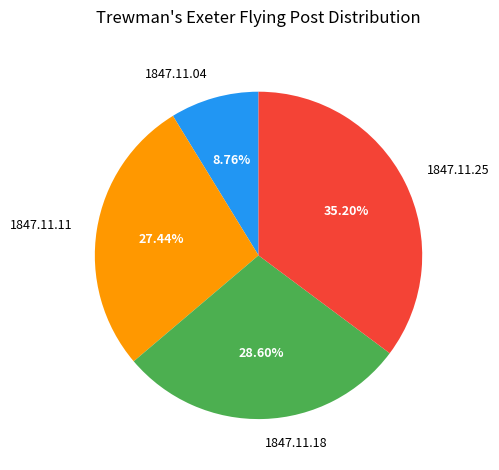

Which category has the biggest portion of the pie?

1847.11.25